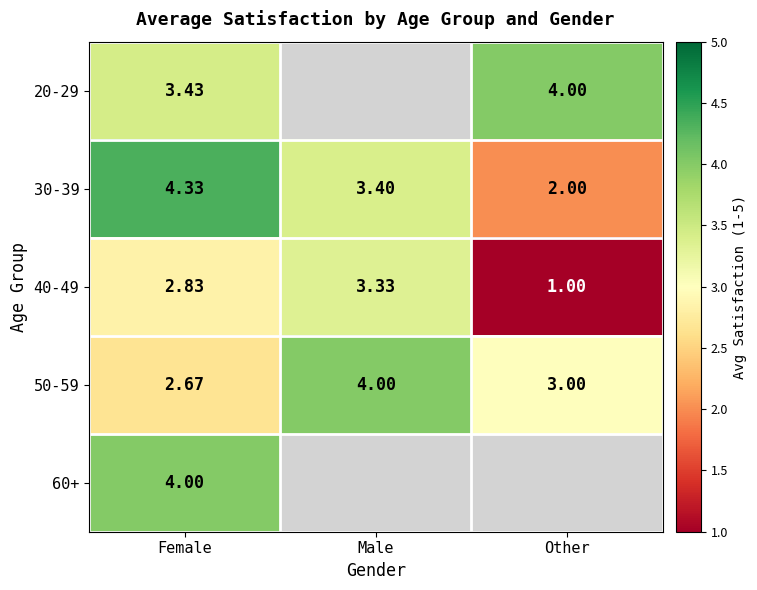

At which label does 40-49 reach its peak?

Male